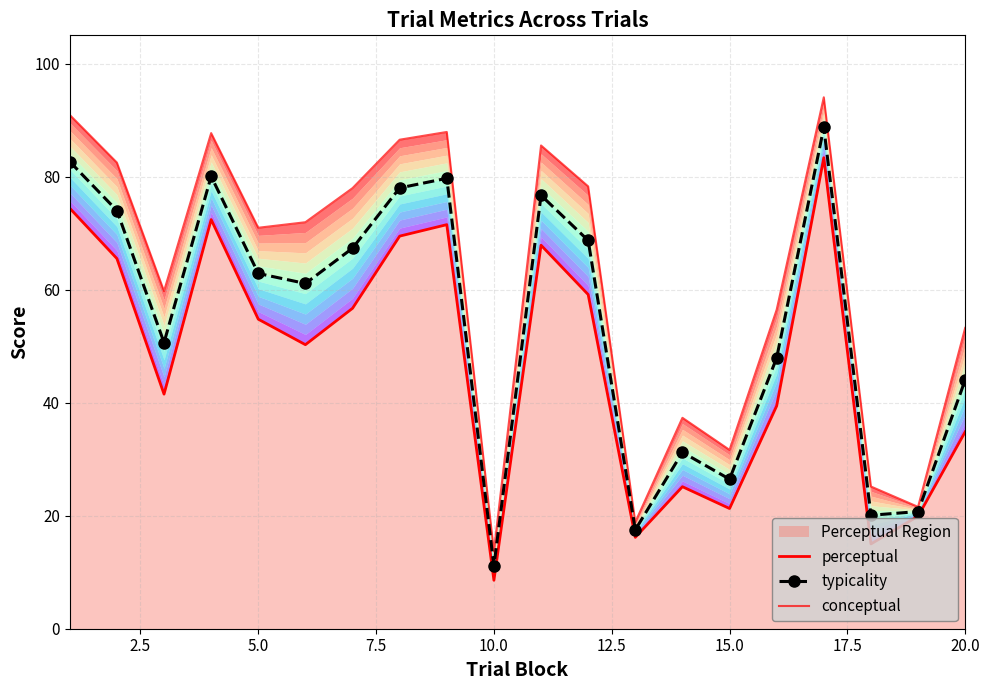

True or false: perceptual and conceptual intersect in this chart.

False